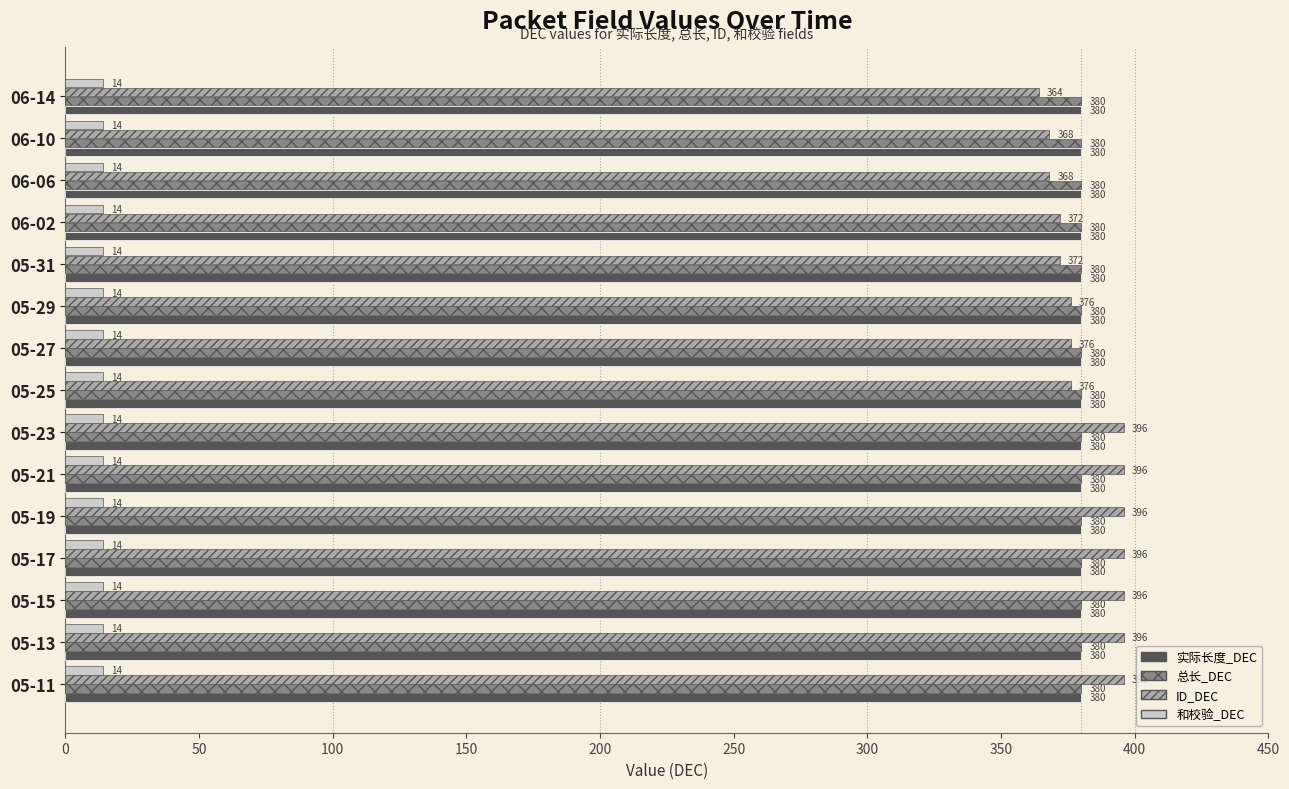

What is the smallest value displayed?

14